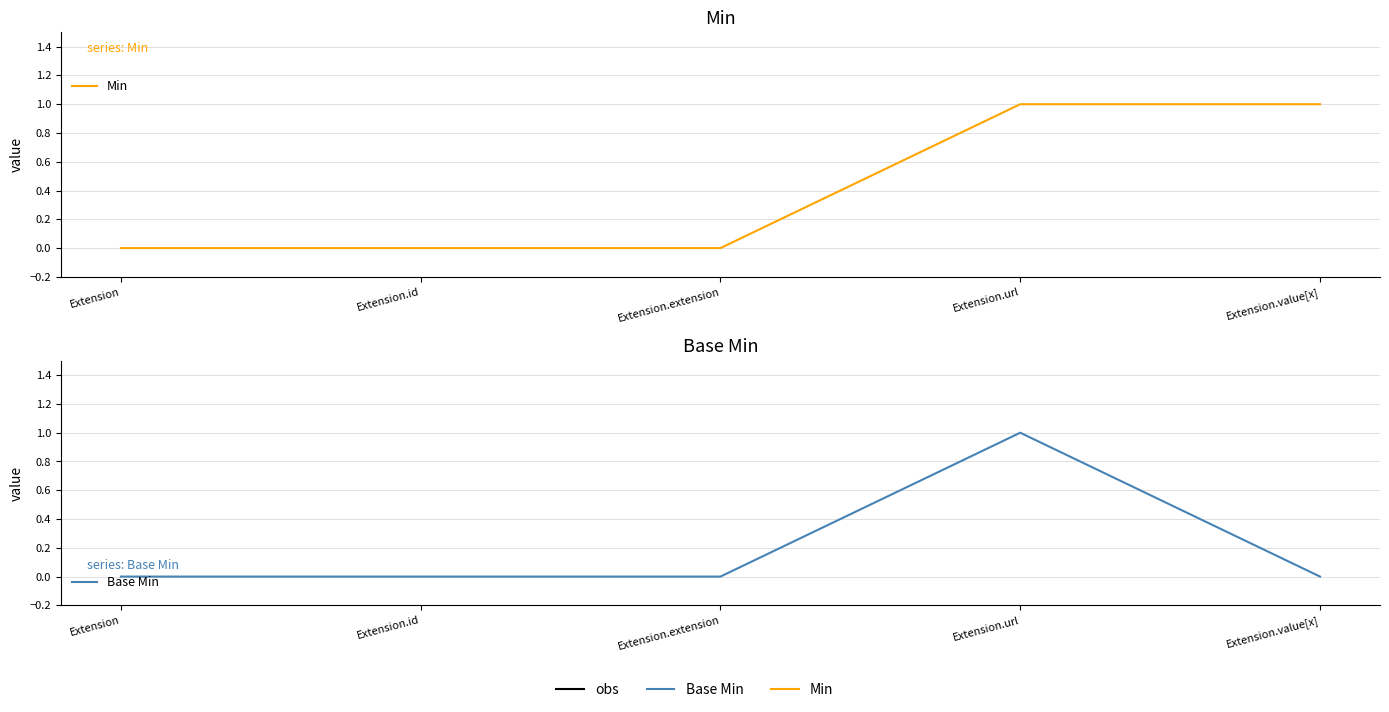

What is the label of the 2nd point from the right?

Extension.url